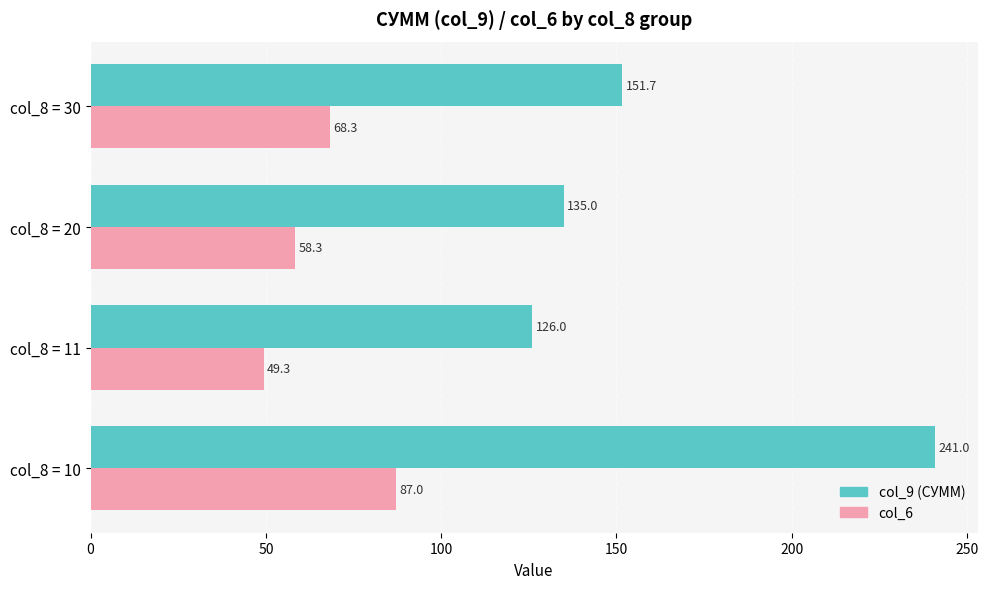

Which label corresponds to the largest value in the chart?

col_8 = 10